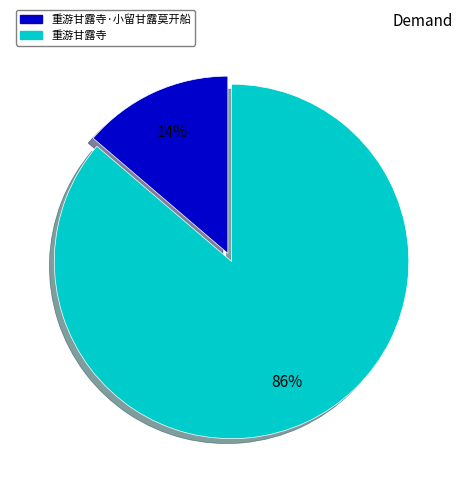

Which category has the biggest portion of the pie?

重游甘露寺